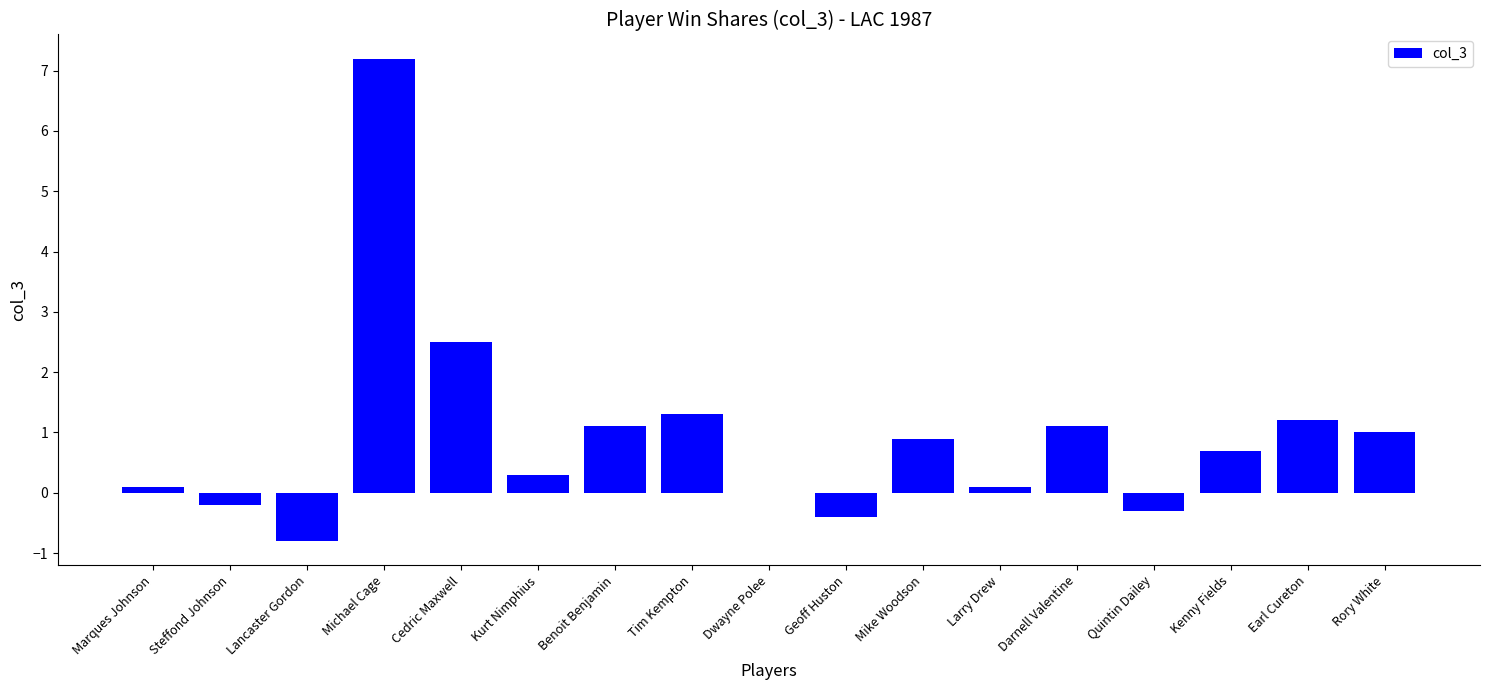

Between Larry Drew and Benoit Benjamin, which is larger?

Benoit Benjamin